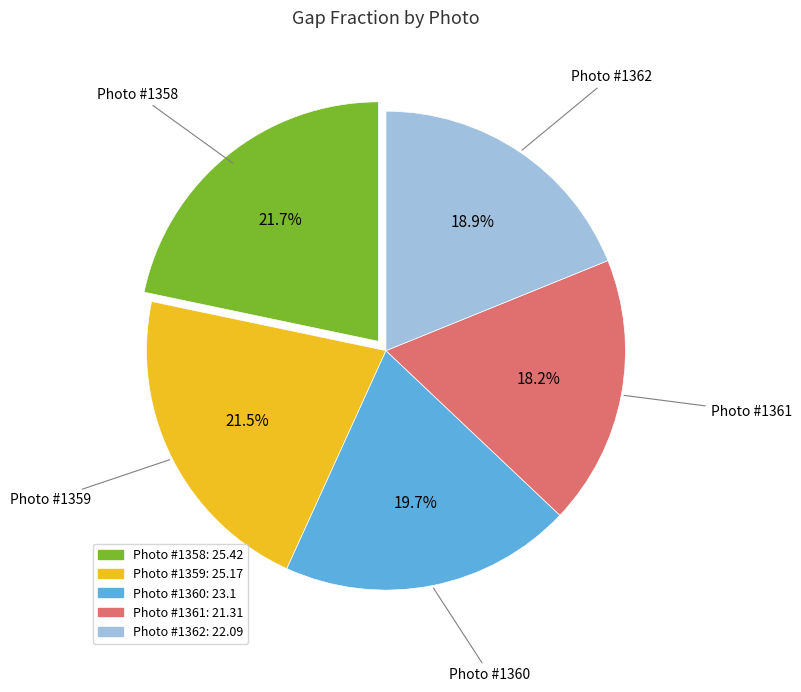

Is there a majority slice in this chart?

No